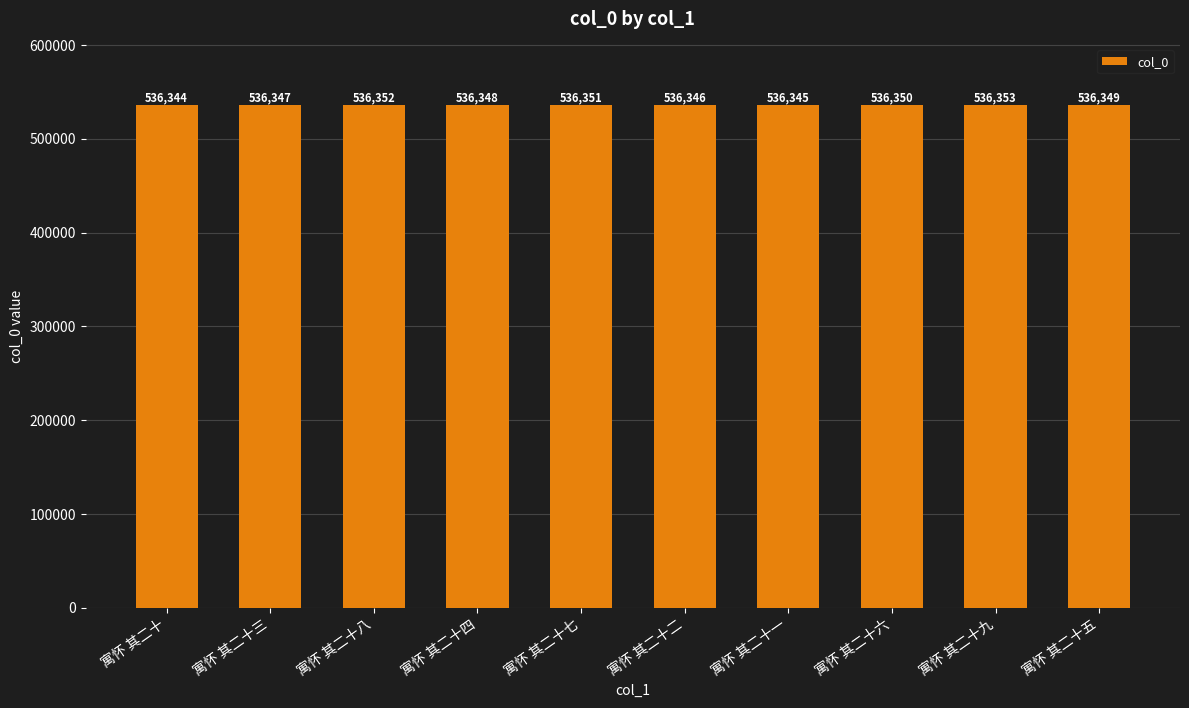

What is the change in value from 寓怀 其二十三 to 寓怀 其二十二?

-1